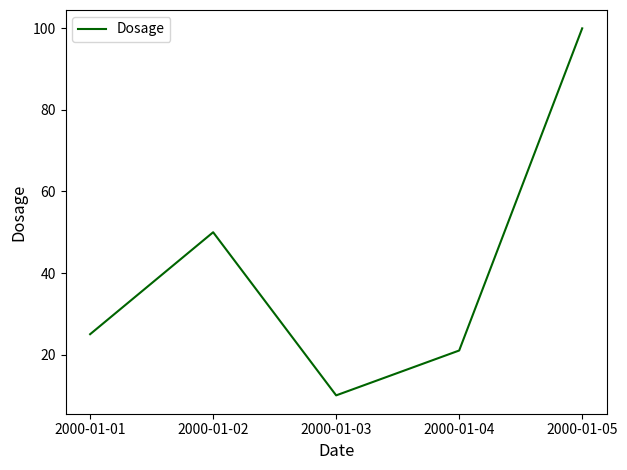

Rank the categories by value from highest to lowest.

2000-01-05, 2000-01-02, 2000-01-01, 2000-01-04, 2000-01-03